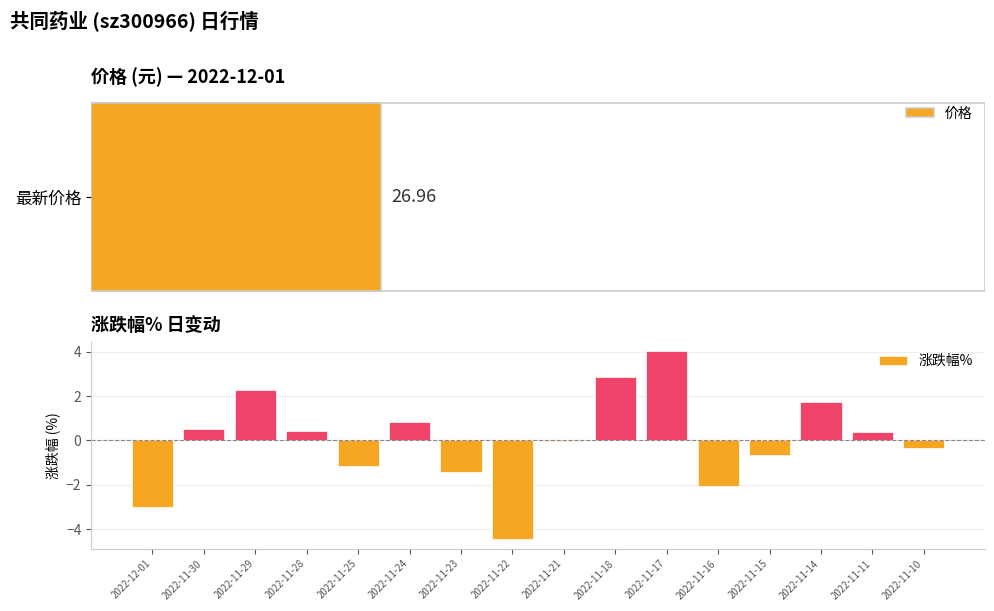

Between 2022-11-30 and 2022-11-17, which is larger?

2022-11-17